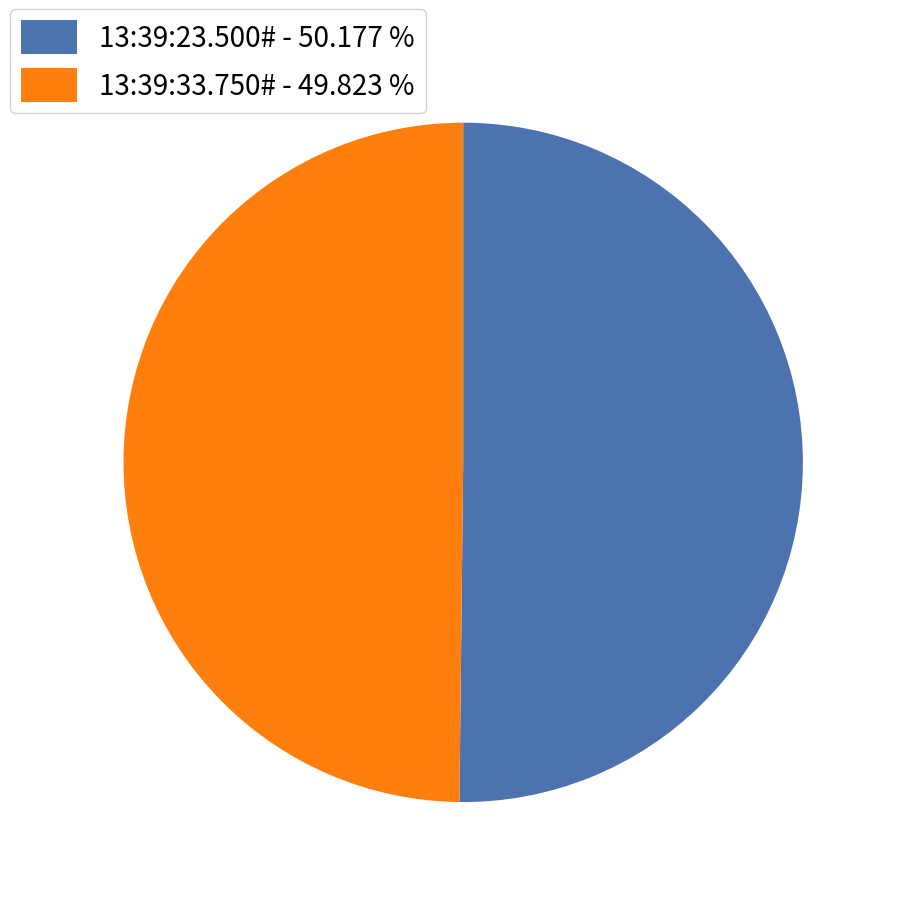

What is the ratio of the value at 13:39:23.500# - 50.177 % to the value at 13:39:33.750# - 49.823 %?

1.0